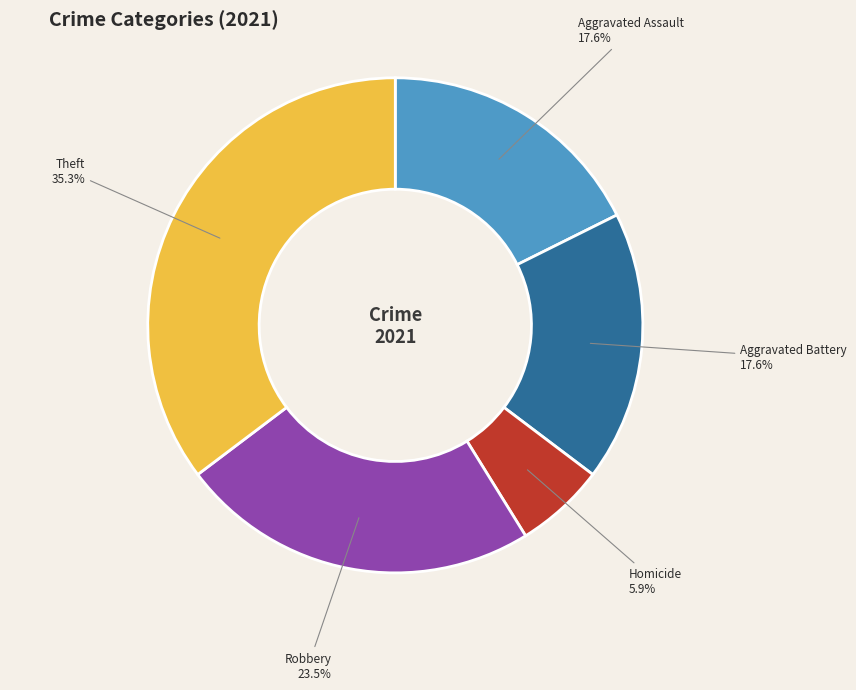

Is there a majority slice in this chart?

No